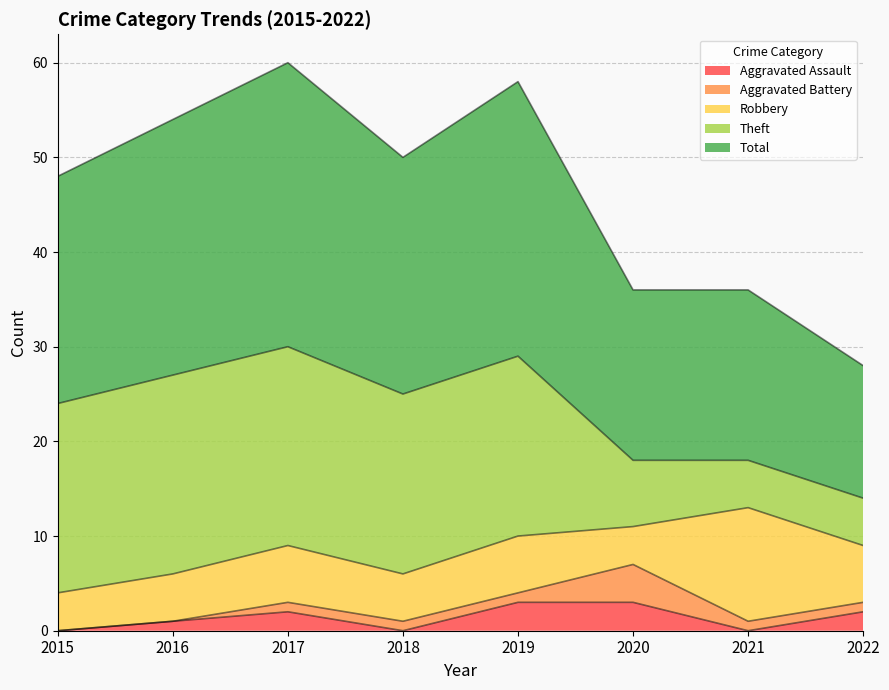

What are all the series names shown in the legend?

Aggravated Assault, Aggravated Battery, Robbery, Theft, Total